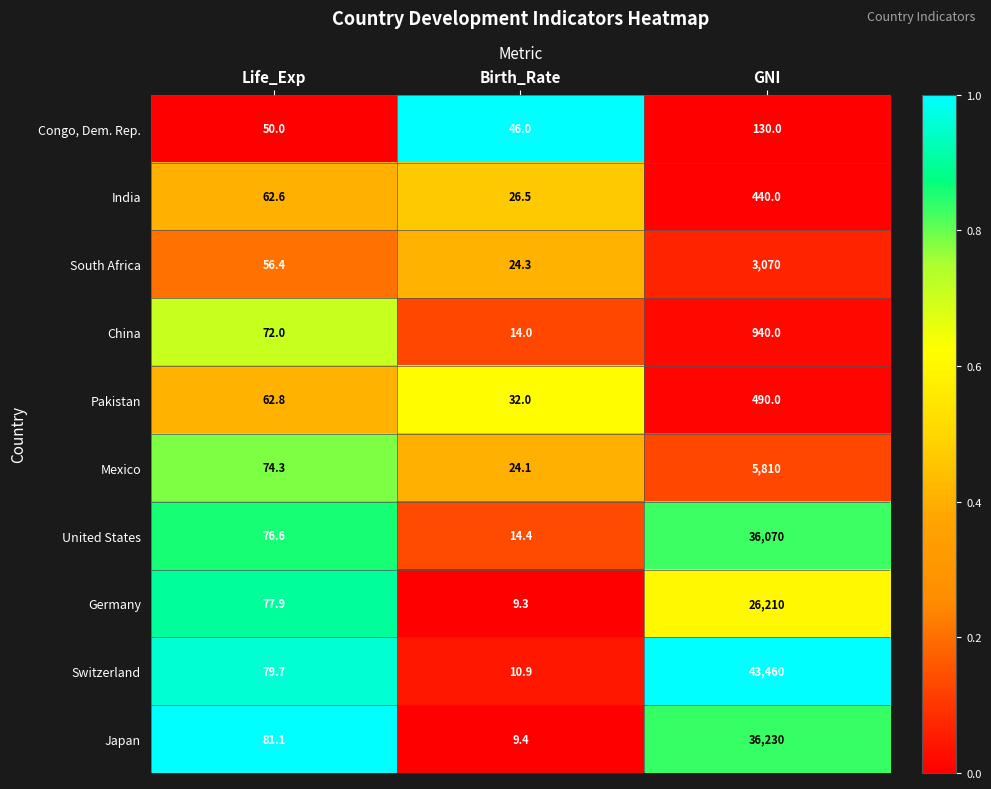

How many series are shown in this chart?

10